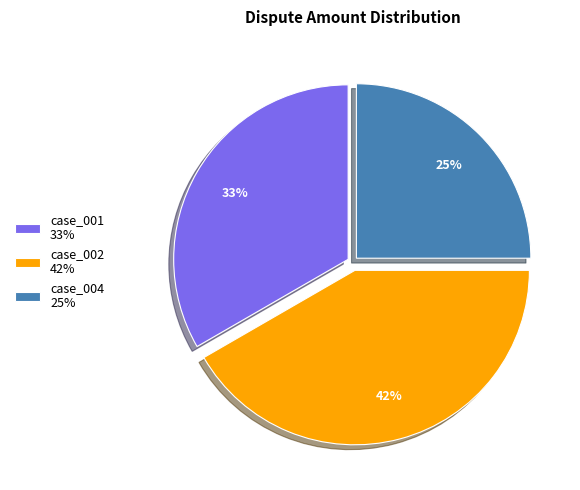

Count the number of slices in the pie.

3